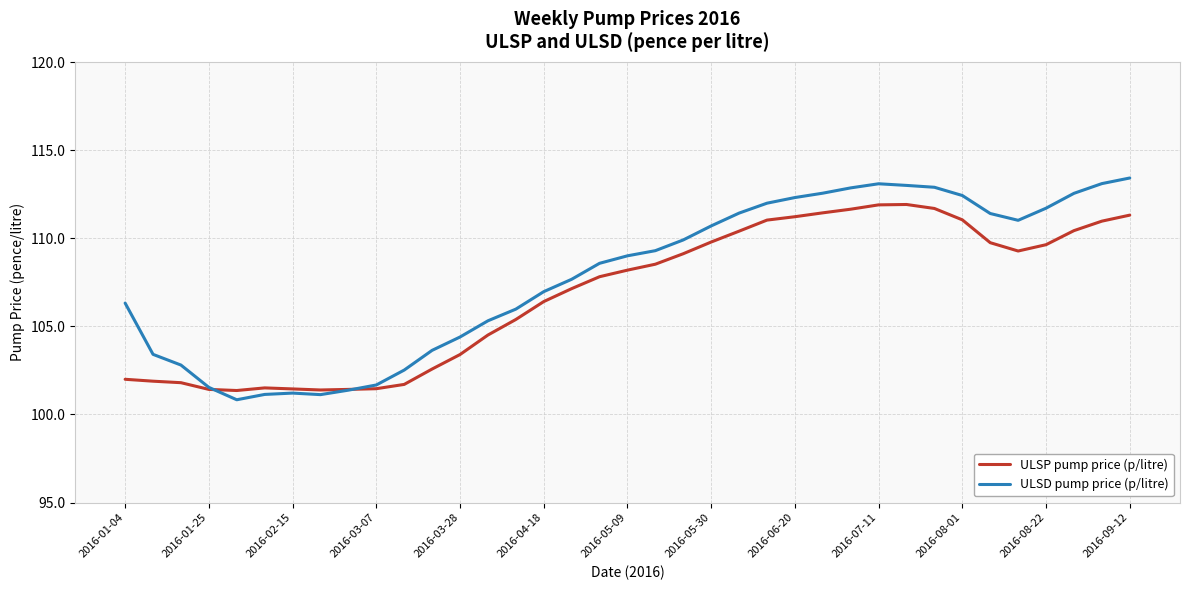

What is the highest value of the ULSD pump price (p/litre) series?

113.4